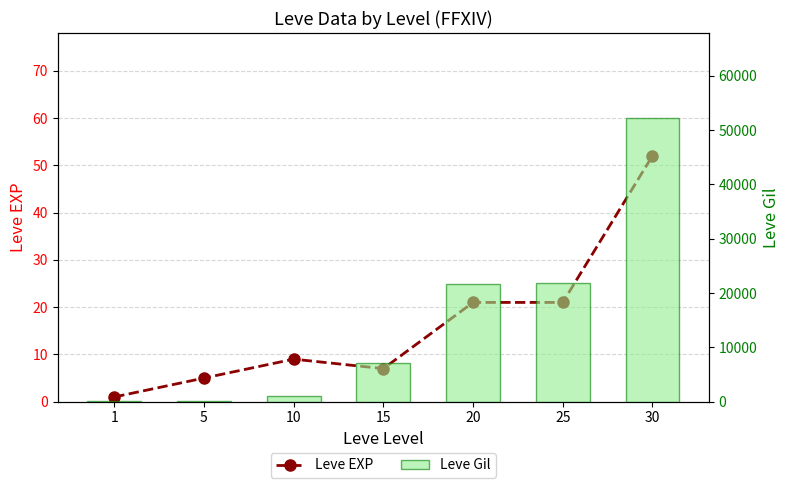

What is the difference between the second highest and second lowest values in the Leve EXP series?

16